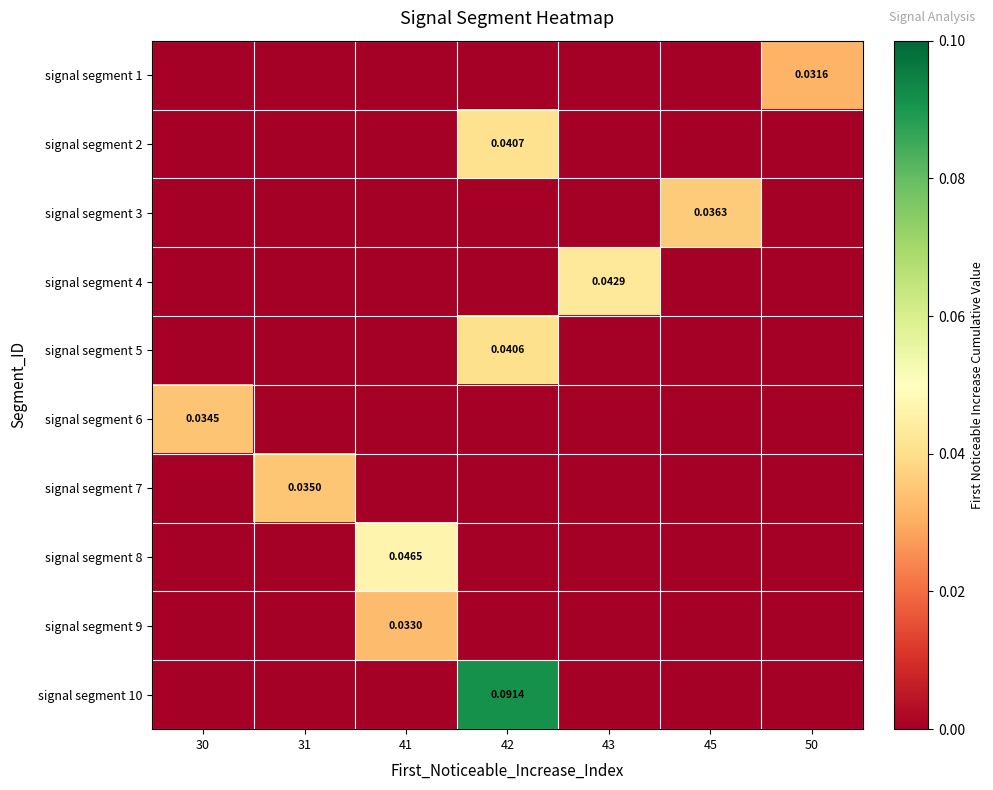

Count the number of categories in the chart.

7